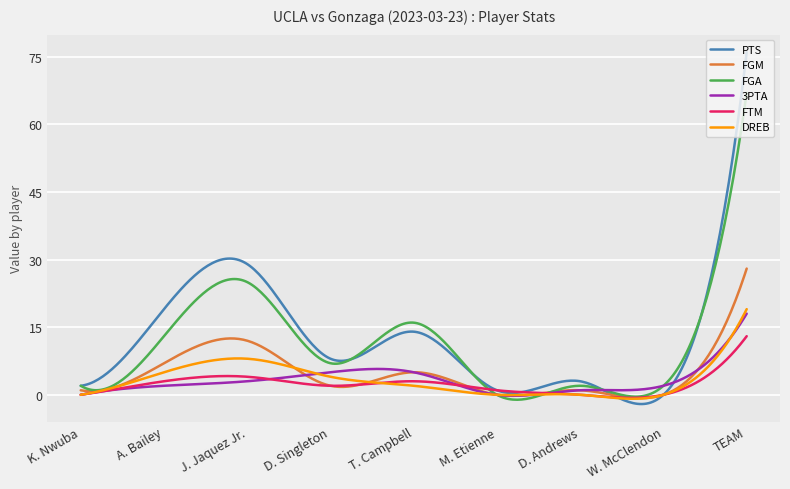

Which series has the widest spread of values?

PTS